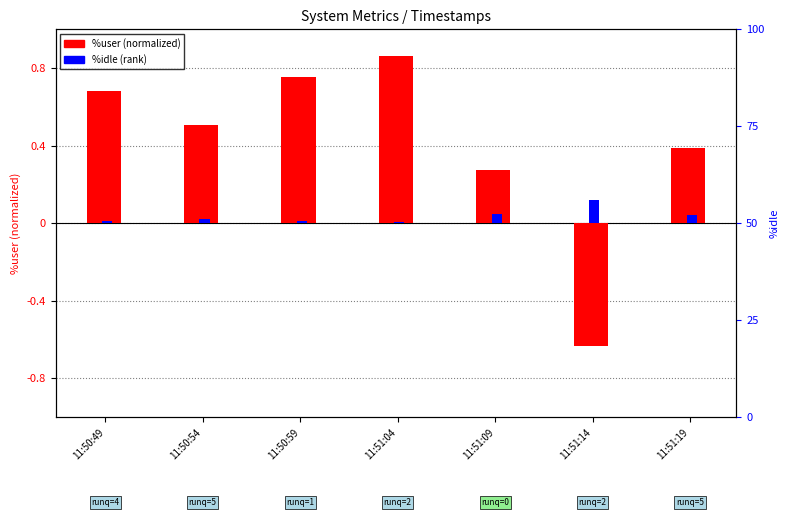

What is the difference between the maximum and minimum values in the %idle (rank) series?

0.1